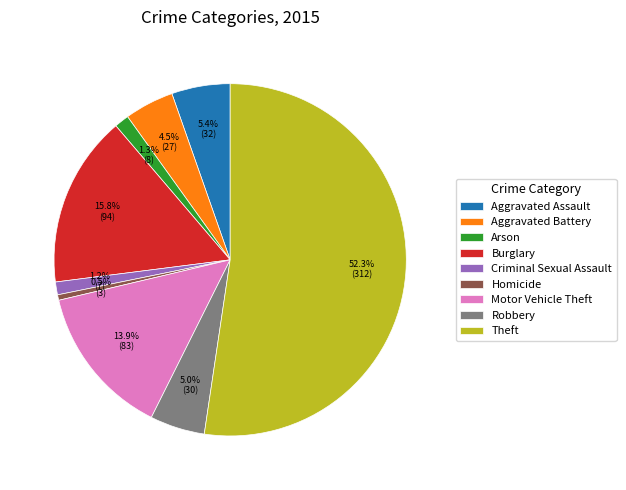

What is the total percentage of Aggravated Battery and Theft?

56.9%